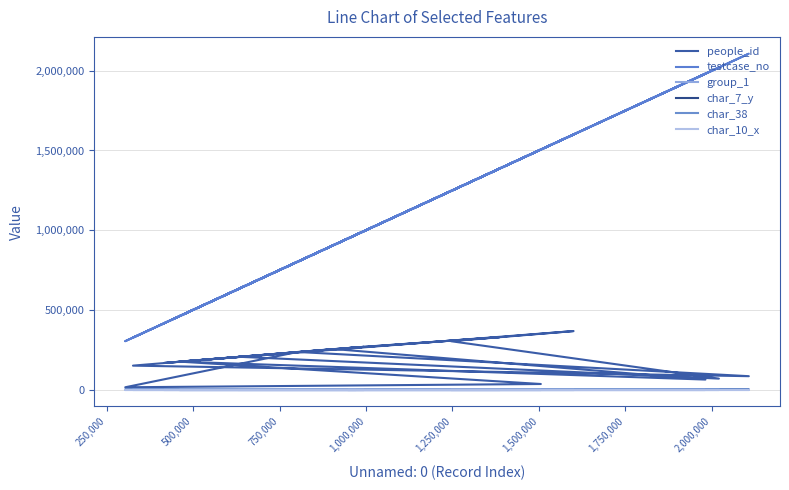

Reading left to right, transcribe all the data shown in this chart.

people_id: 264091	167082	268671	328931	260422	268328	248809	150331	84135	236149	14641	35107	175462	62908	254093	175125	367133	303504	68932	205893
testcase_no: 967985	416503	996176	1386407	949405	994592	876067	326168	2107194	802501	303876	1505730	461314	1981670	908938	459699	1600362	1246070	2020626	632941
group_1: 2	2	2	2	2	1	1	2	2	2	2	1	1	2	2	2	2	2	2	2
char_7_y: 12	9	9	9	18	15	17	23	20	2	1	8	11	8	19	25	11	14	11	11
char_38: 52	65	0	66	0	90	74	90	76	79	78	50	94	0	0	52	65	97	65	71
char_10_x: 0	0	0	0	0	0	0	0	0	0	0	0	0	0	0	0	0	0	0	0